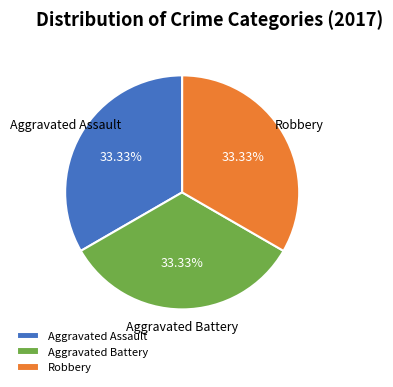

Does any single category account for the majority?

No